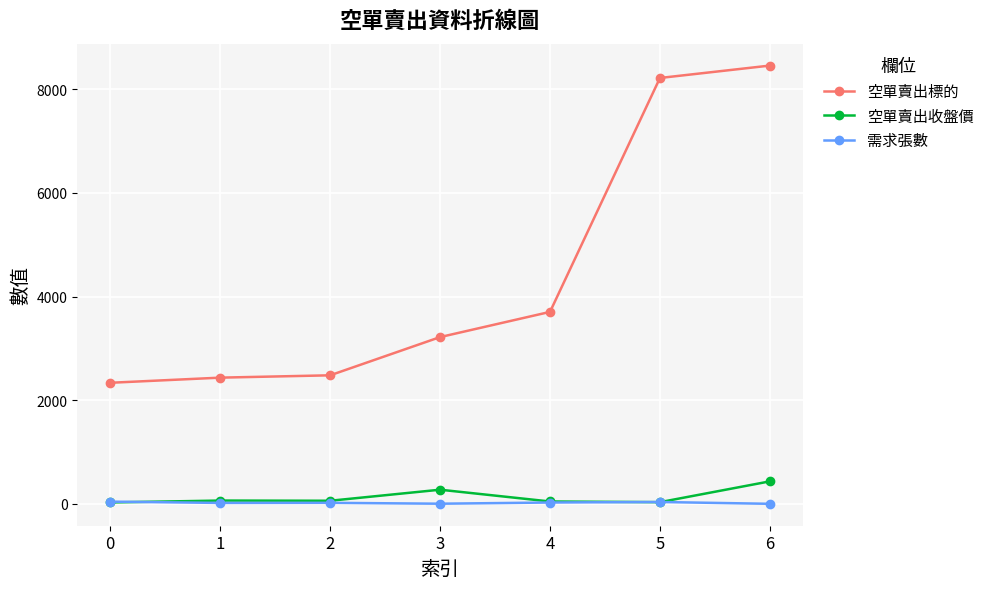

What is the average value of the 空單賣出標的 series?

4406.4